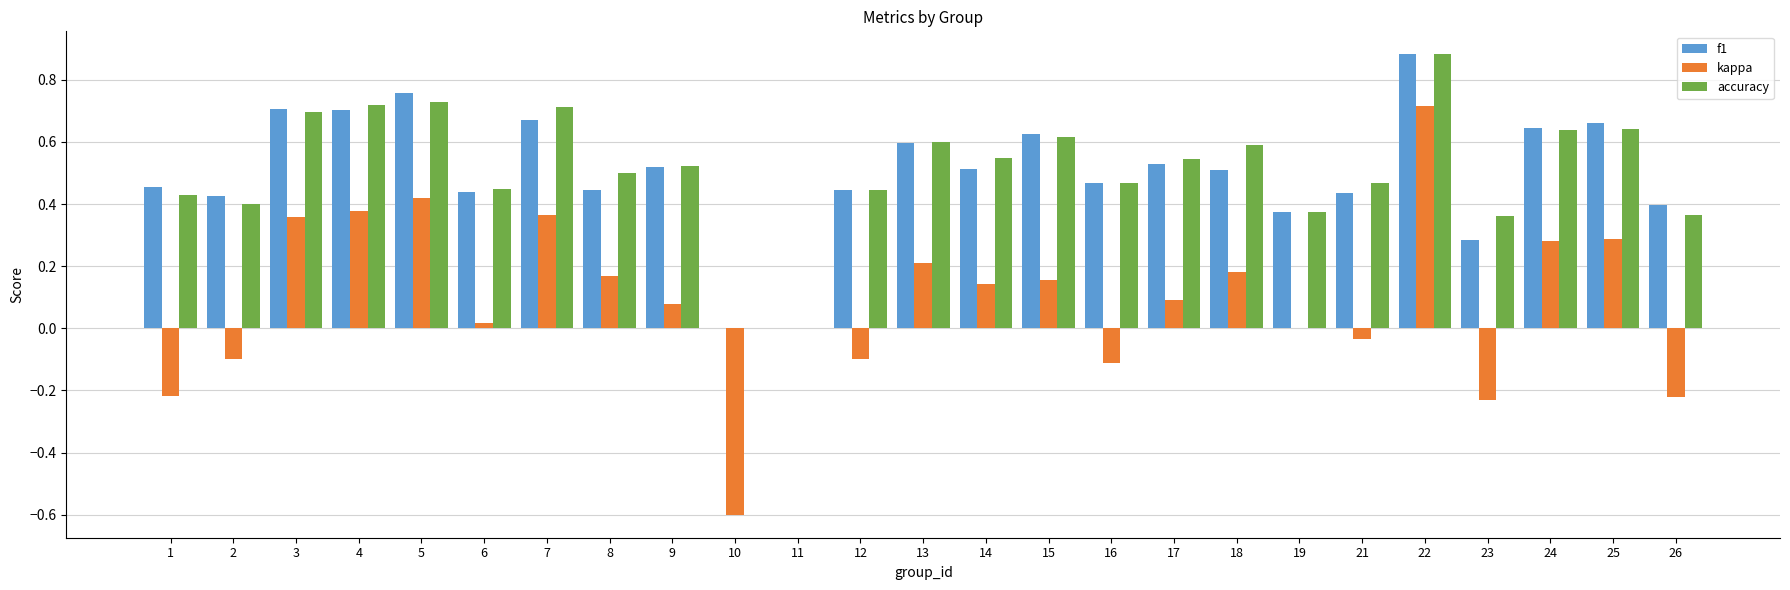

At which category is the sum across all series the highest?

22